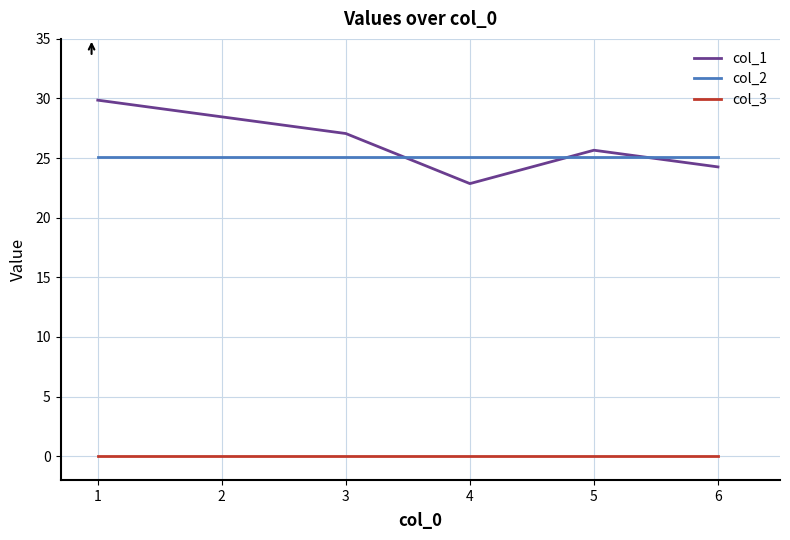

Reading left to right, what are all the values shown in this chart?

col_1: 1=29.9	2=28.5	3=27.1	4=22.9	5=25.7	6=24.3
col_2: 1=25.1	2=25.1	3=25.1	4=25.1	5=25.1	6=25.1
col_3: 1=0.0	2=0.0	3=0.0	4=0.0	5=0.0	6=0.0